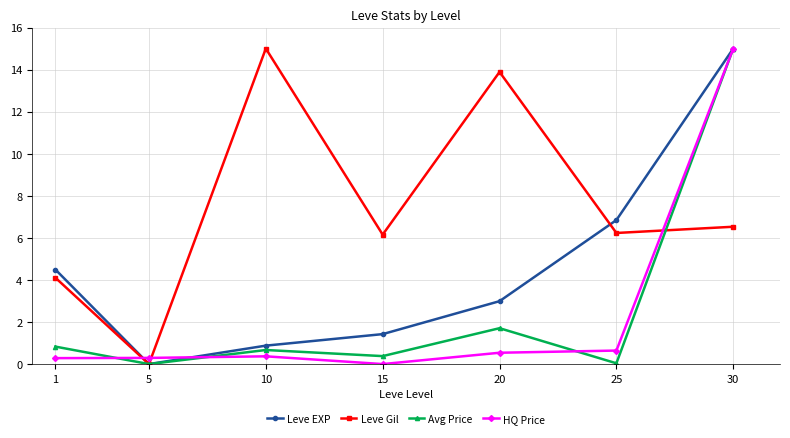

At which label is Avg Price closest to 7?

20